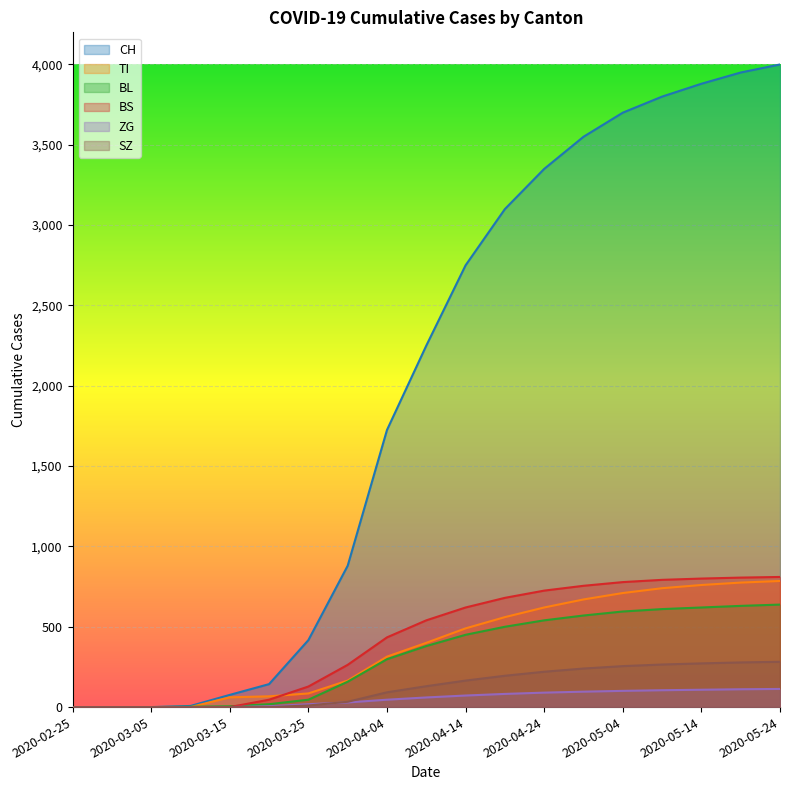

Which series changed the most between 2020-02-29 and 2020-03-05?

CH